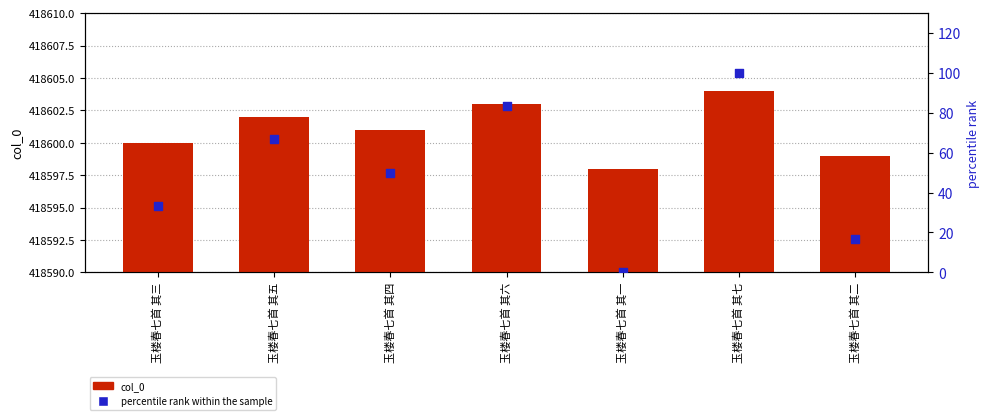

Is the value of percentile rank within the sample at 玉楼春七首 其四 greater than the value of col_0 at 玉楼春七首 其三?

No